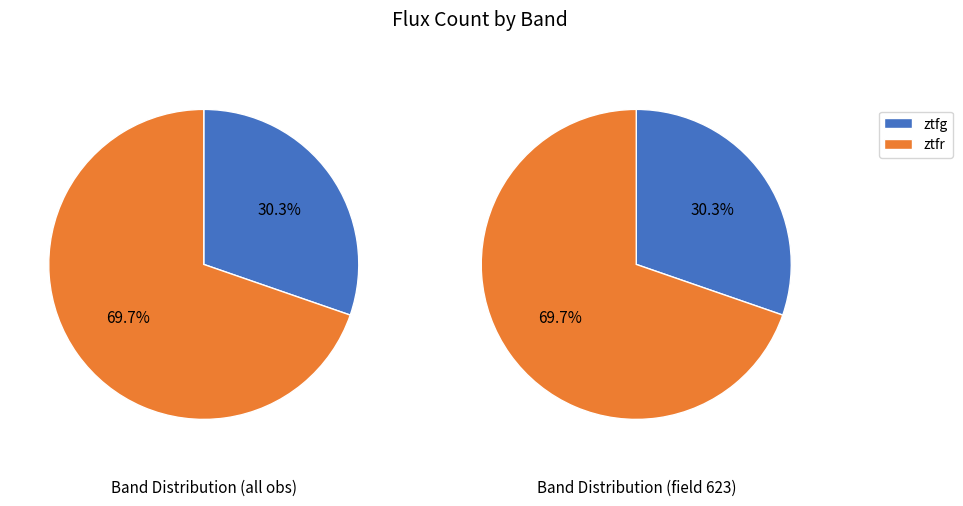

To the nearest percent, what is the combined percentage of ztfr and ztfg?

100%